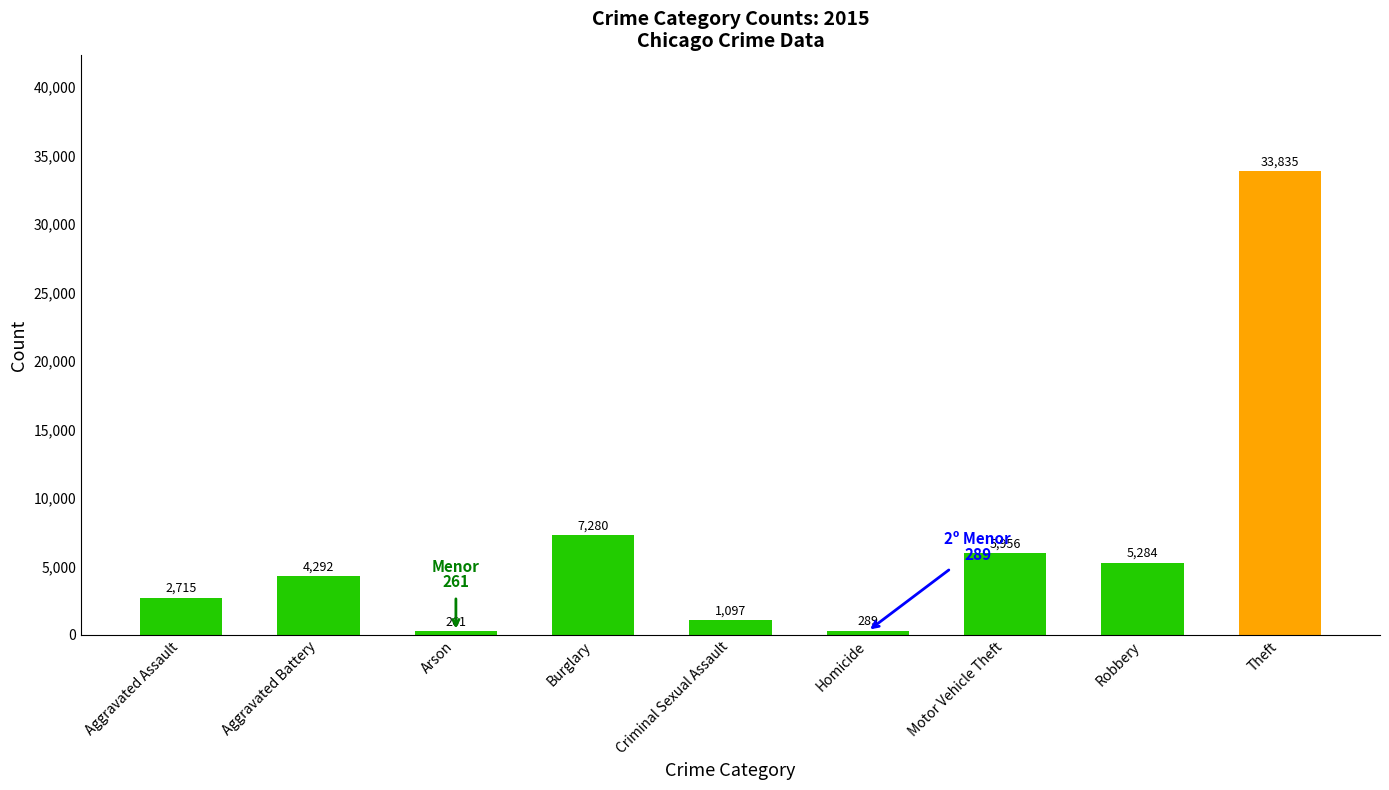

What is the change in value from Arson to Theft?

+33574